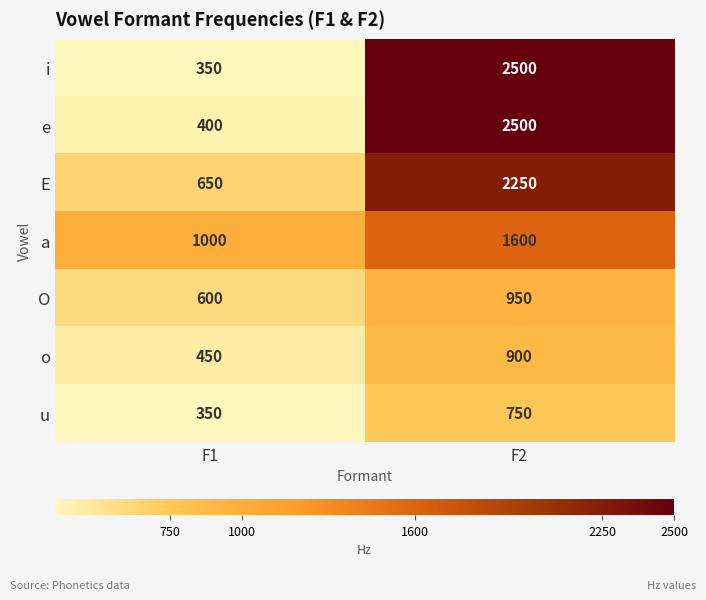

What is the maximum value shown in the chart?

2500